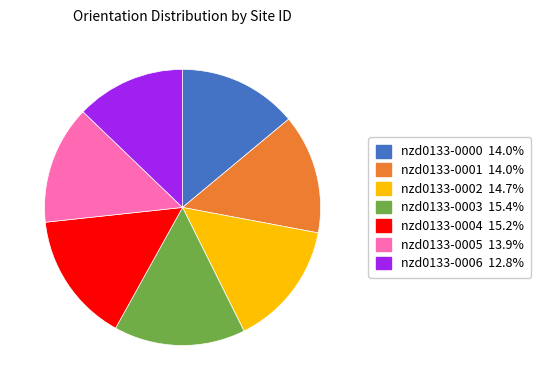

Between nzd0133-0001 and nzd0133-0002, which is larger?

nzd0133-0002